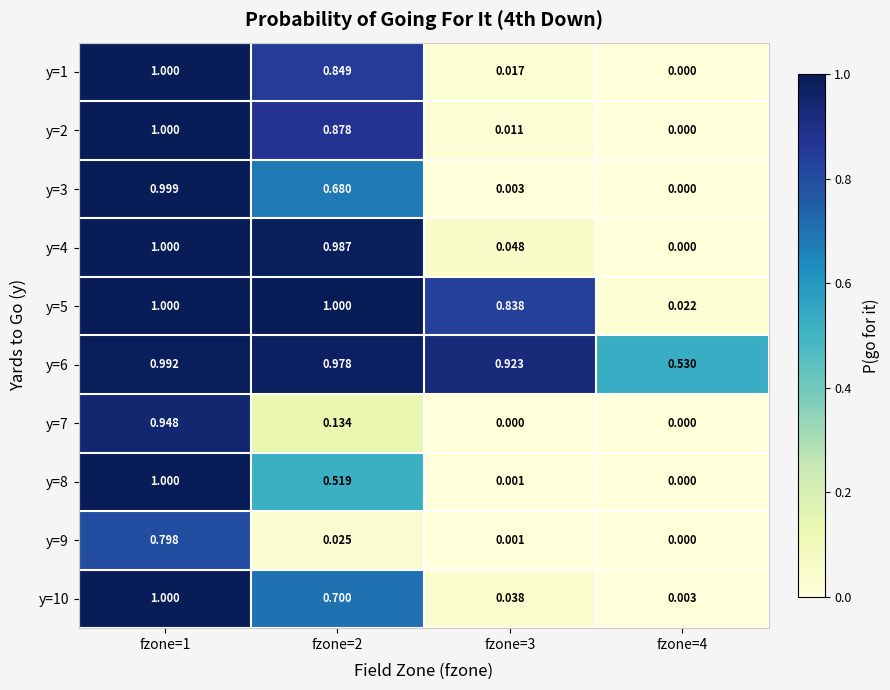

Which series has the largest total across all categories?

y=6